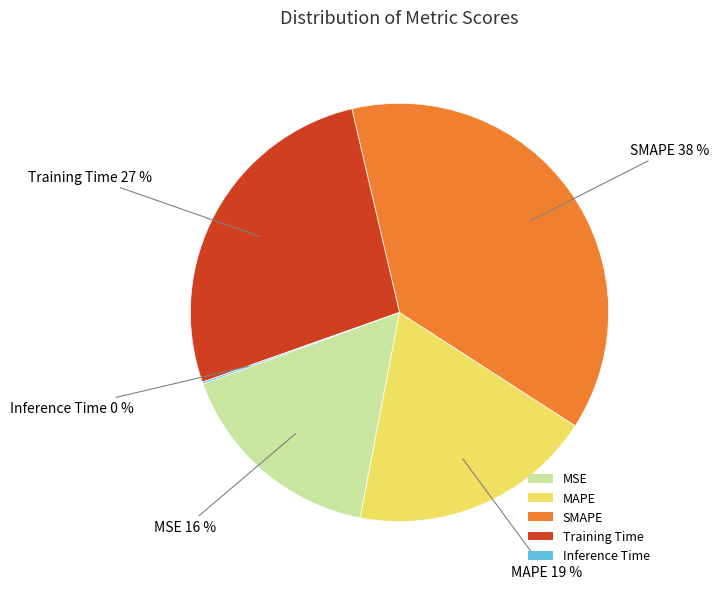

Is the sum of Training Time and MAPE greater than half?

No